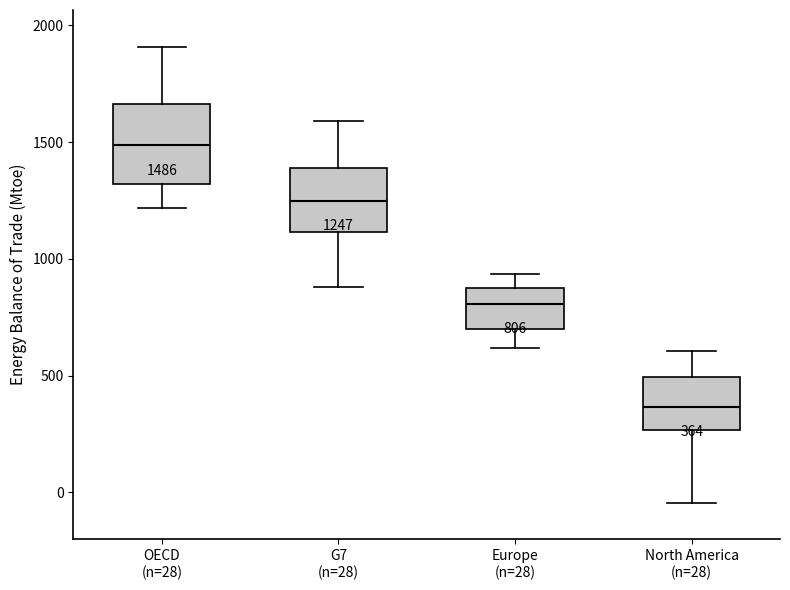

Which box is the tallest, from its lower edge to its upper edge?

OECD (n=28)